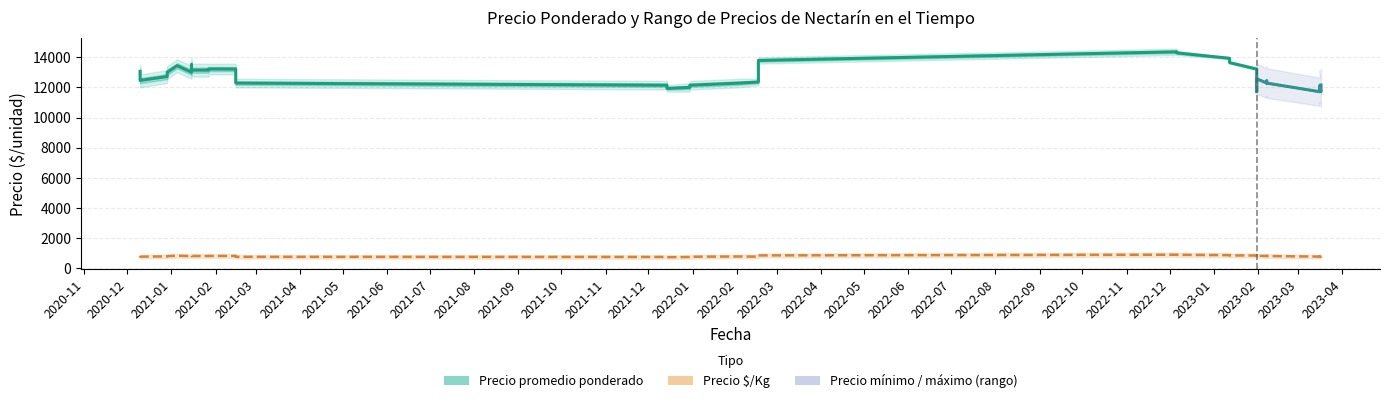

True or false: Precio promedio ponderado and Precio mínimo cross at least once.

False